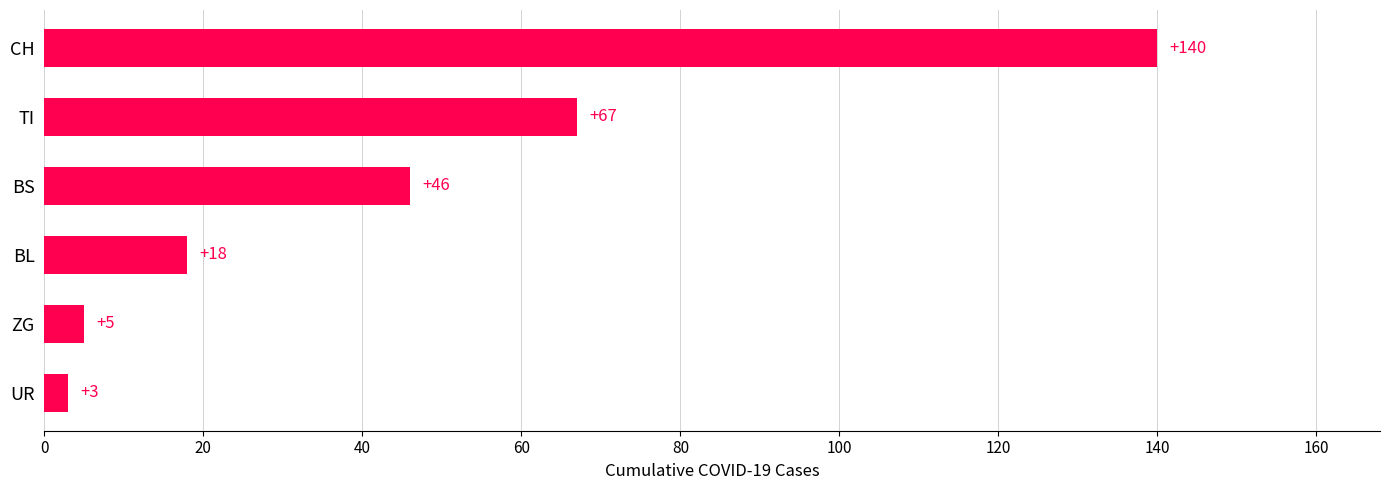

What is the difference between the values at TI and UR?

64